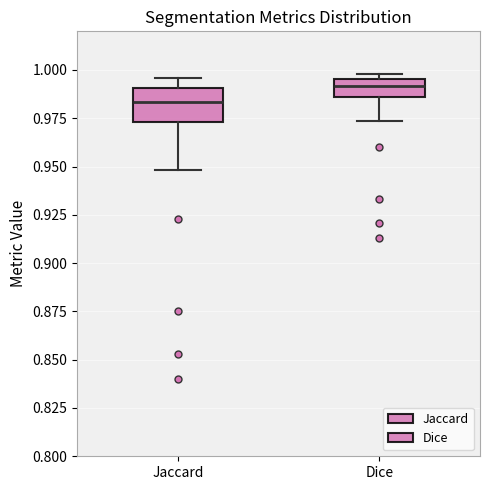

Which box's median line is the highest?

Dice